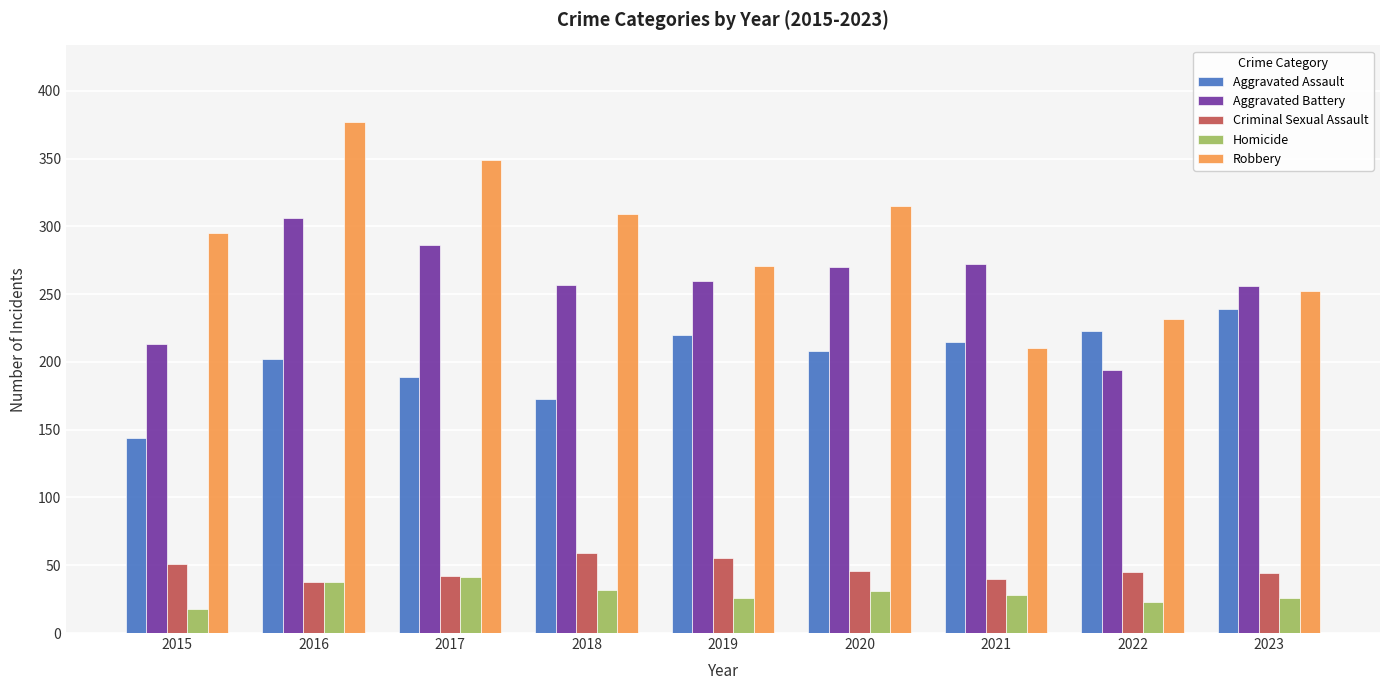

Is it true that Robbery equals 70 at 2020?

False